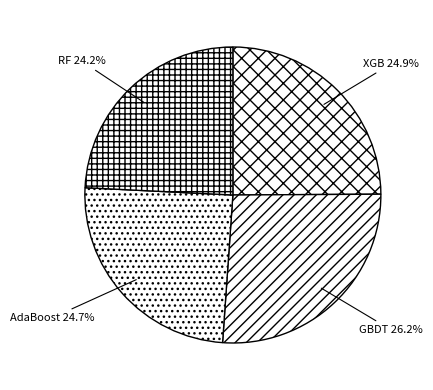

True or false: GBDT accounts for 16% of the total.

False